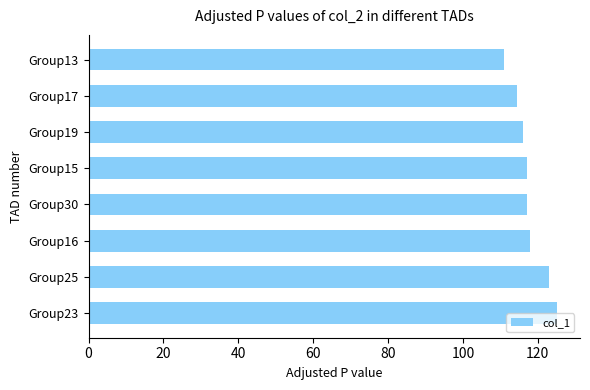

What is the difference between the second highest and minimum values?

12.0